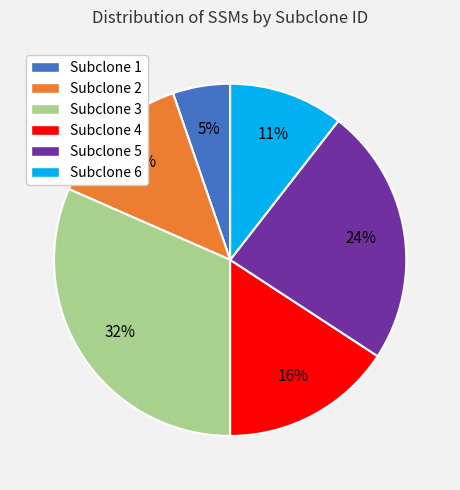

How many segments does this pie chart have?

6